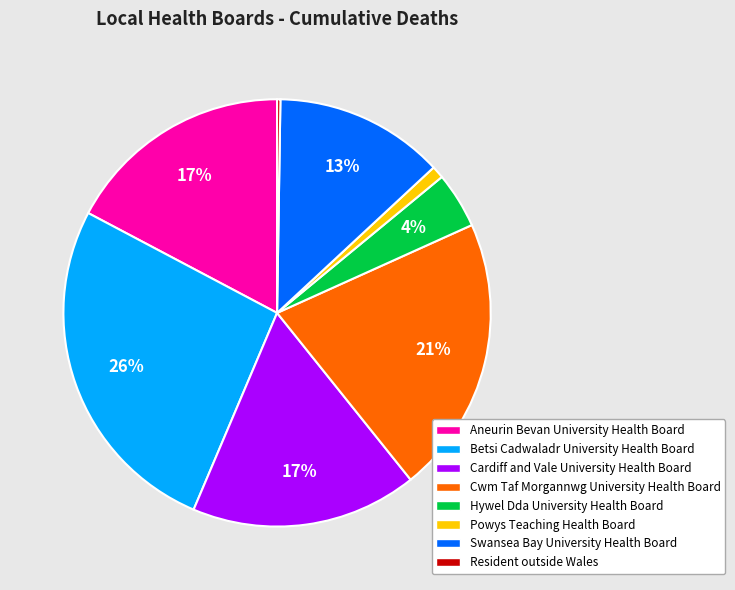

To the nearest percent, what is the average slice percentage?

12%